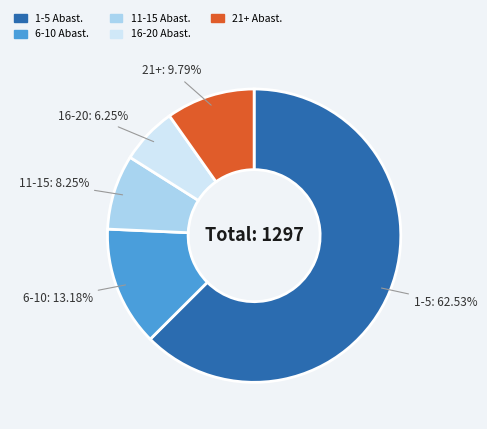

Is there any slice that represents more than half of the pie?

Yes